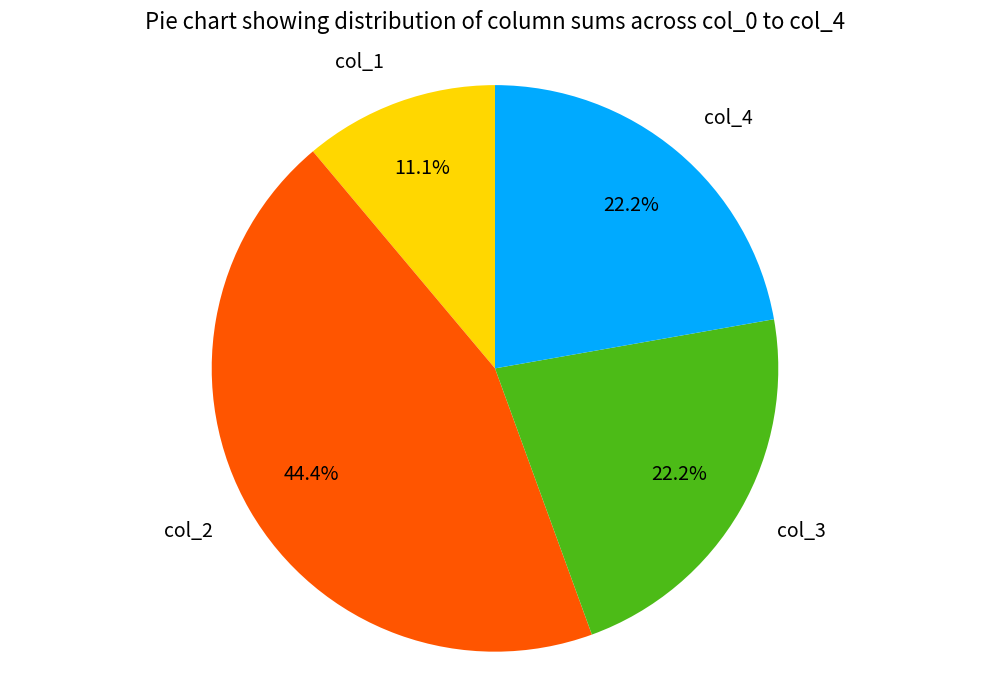

Which category has the smallest portion of the pie?

col_1